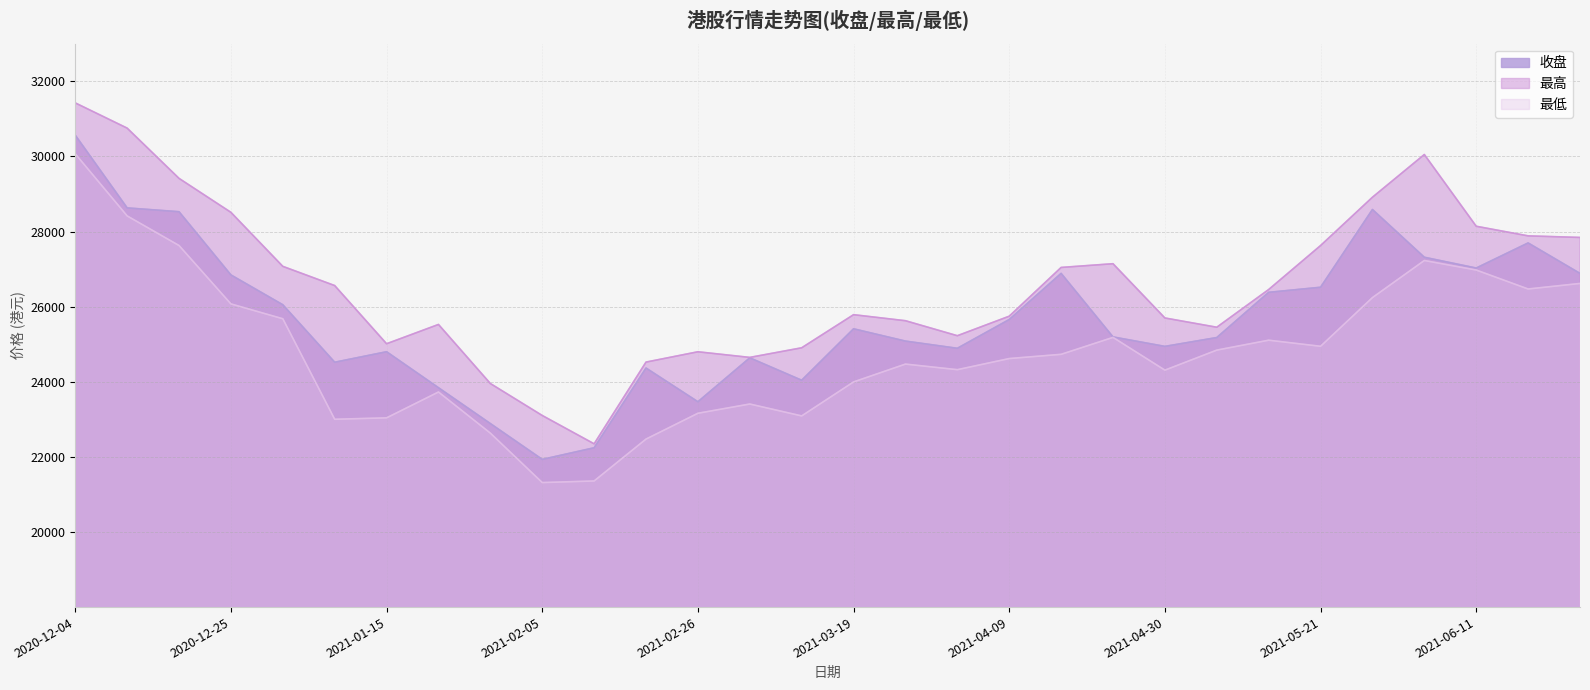

What is the difference between the maximum and minimum values in the 最高 series?

9078.2